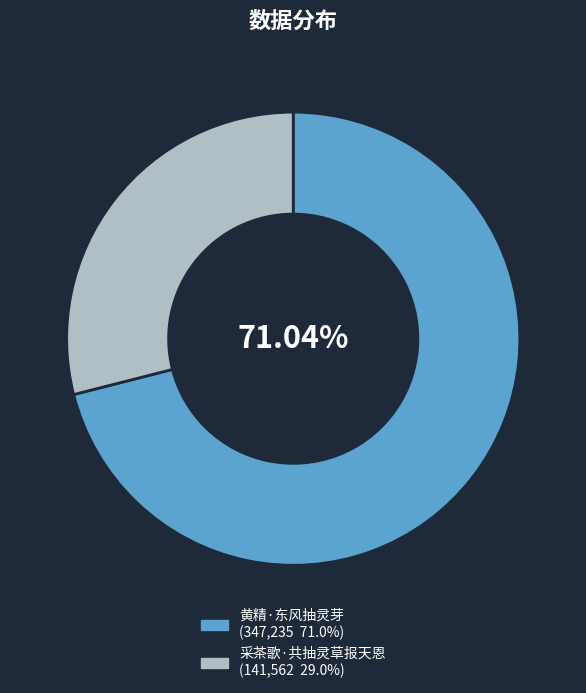

To the nearest percent, what is the combined percentage of 采茶歌·共抽灵草报天恩 and 黄精·东风抽灵芽?

100%